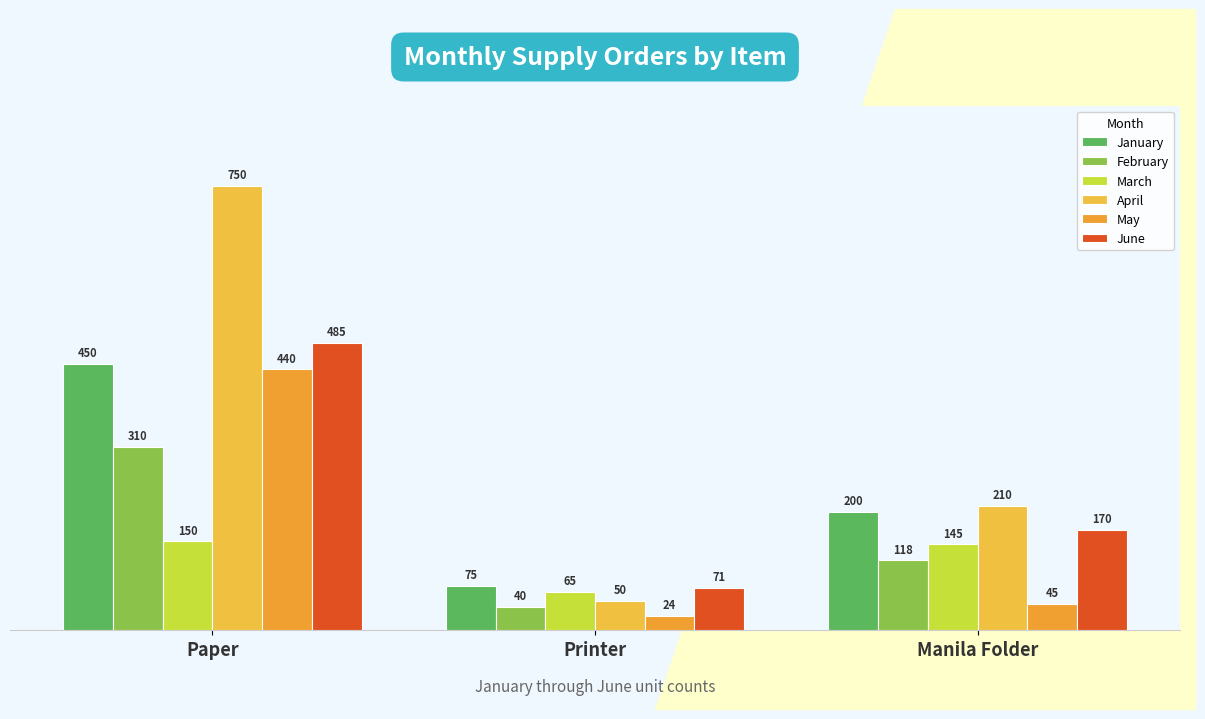

What is the sum of the April values at Printer and Manila Folder?

260